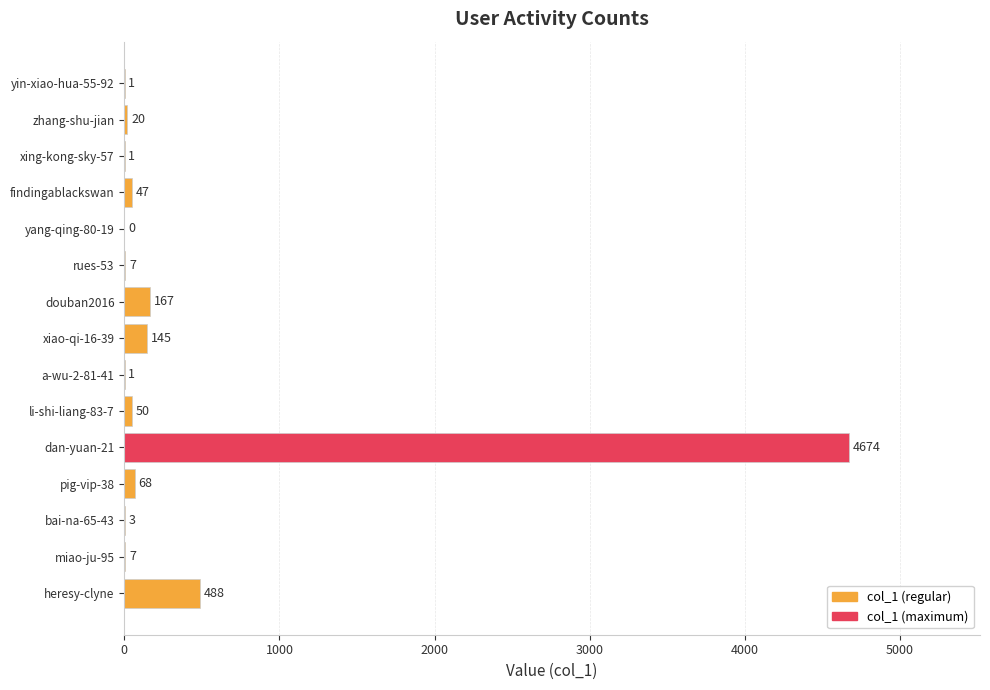

Are the bars grouped side by side (vs. stacked)?

No